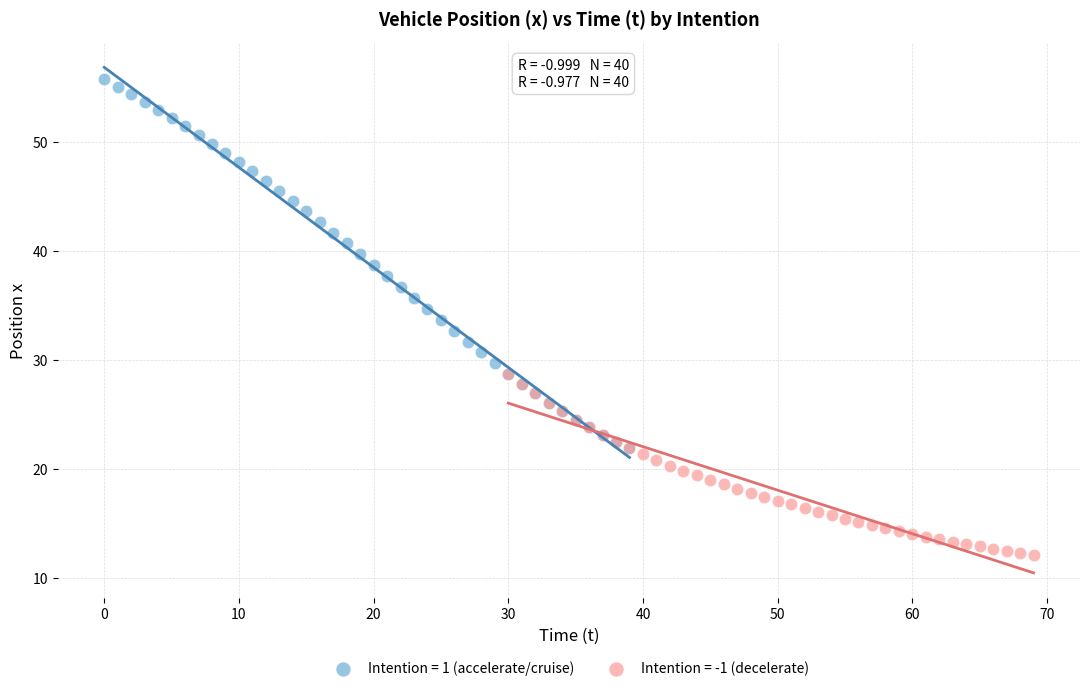

Which series contains the lowest Y value?

Intention = -1 (decelerate)